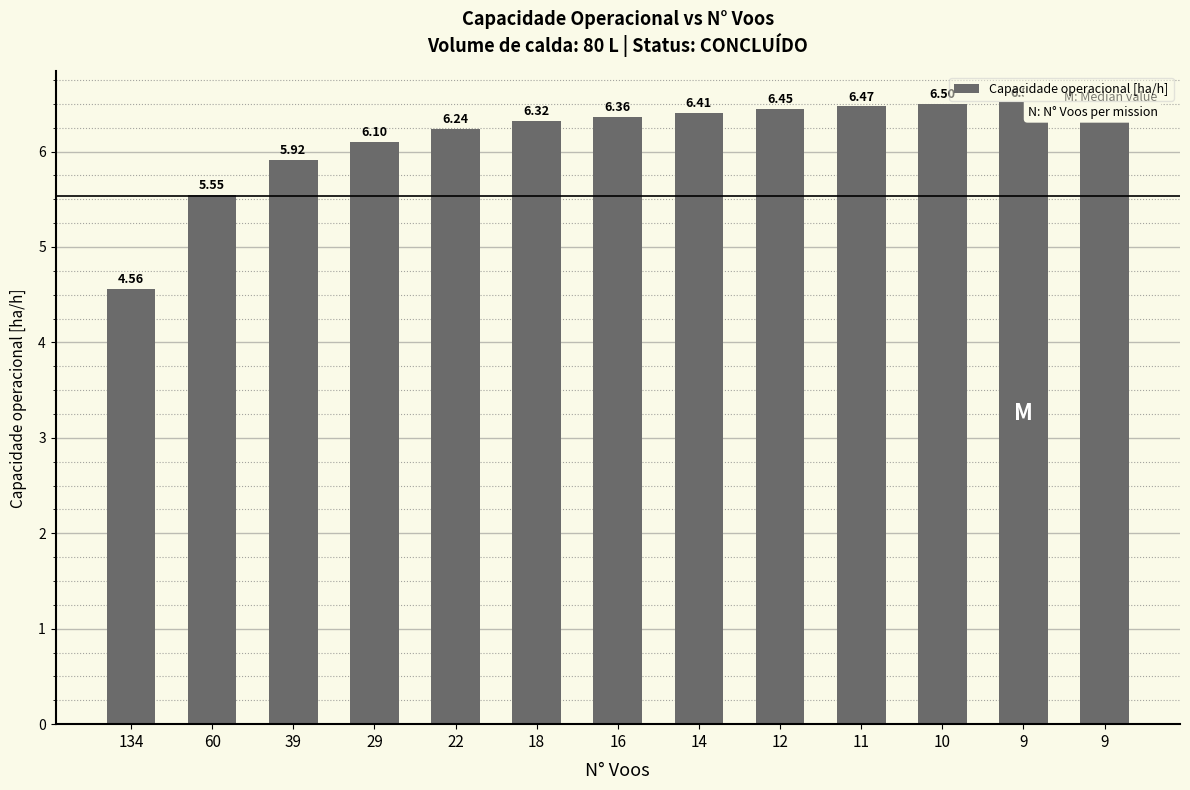

What value does the data have at 60?

5.5